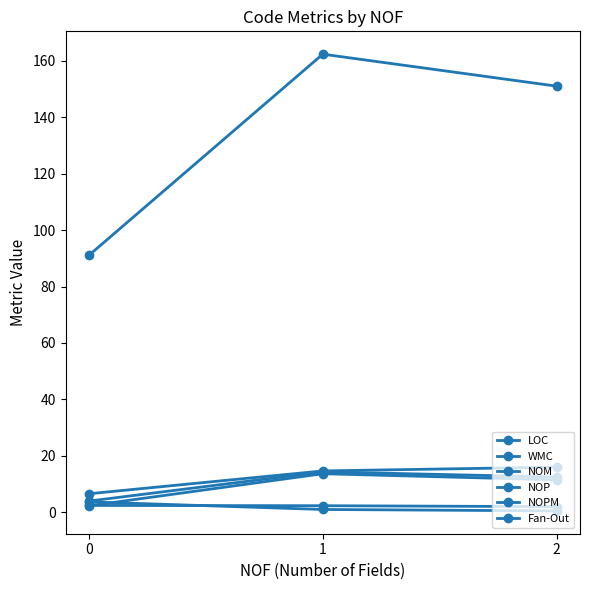

Which series has the largest range (max minus min)?

LOC